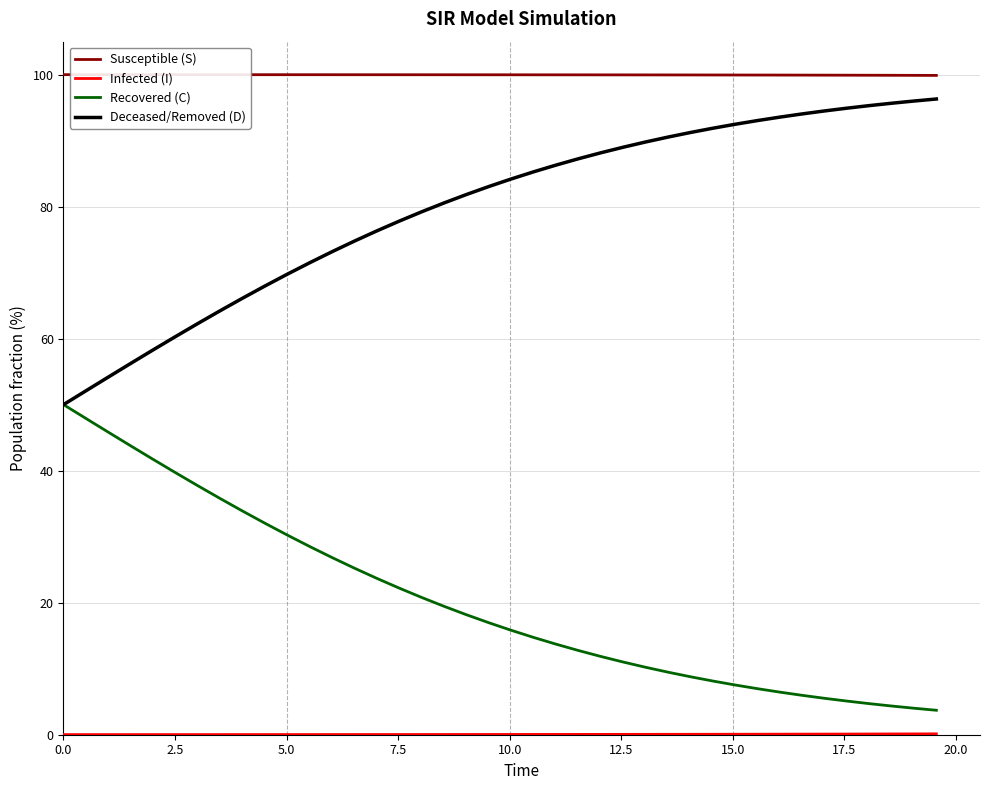

Which series has the largest total across all categories?

Susceptible (S)